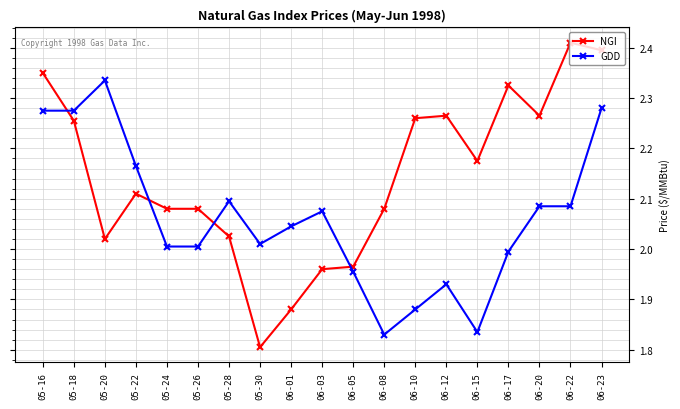

Where does the GDD series first go above 2?

05-16